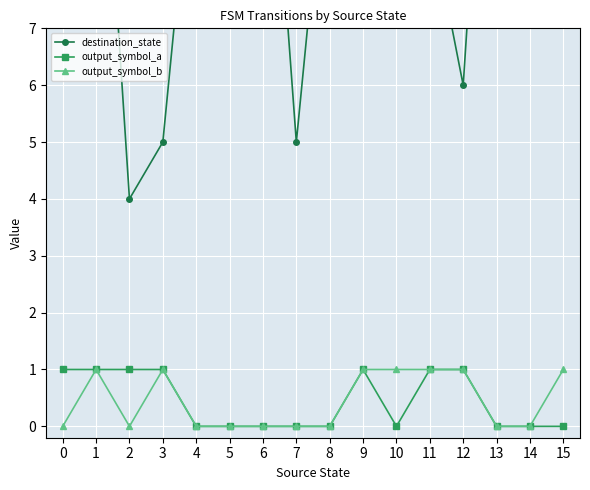

True or false: output_symbol_b has a value of 1 at 10.

True